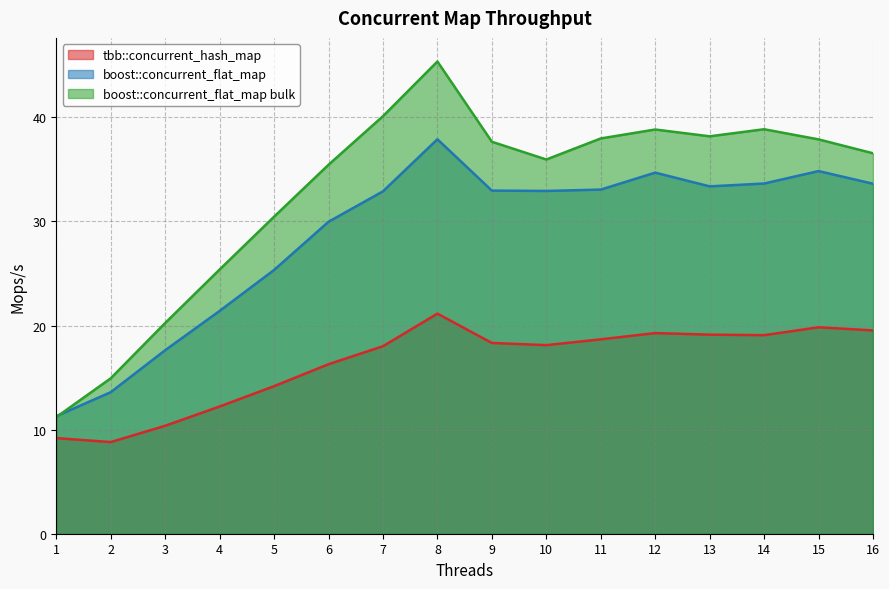

What is the spread (max minus min) of values at 4?

13.2